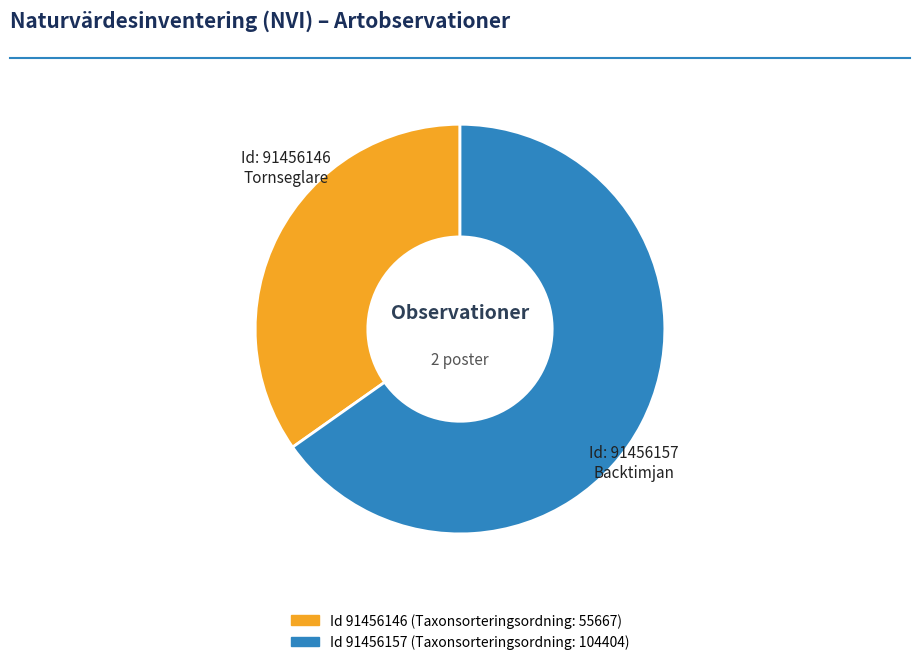

To the nearest percent, what is the average slice percentage?

50%